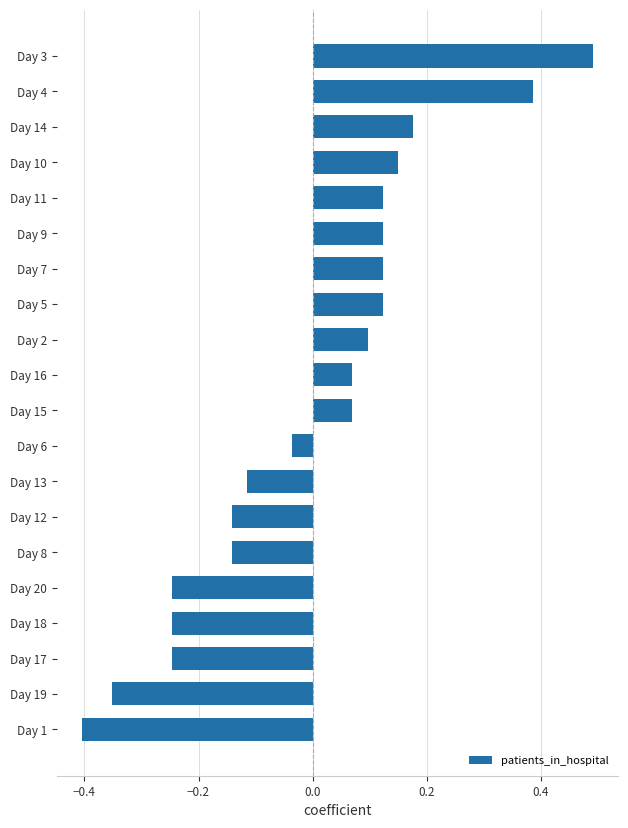

The chart shows a value of 0.2 at Day 7. True or false?

False